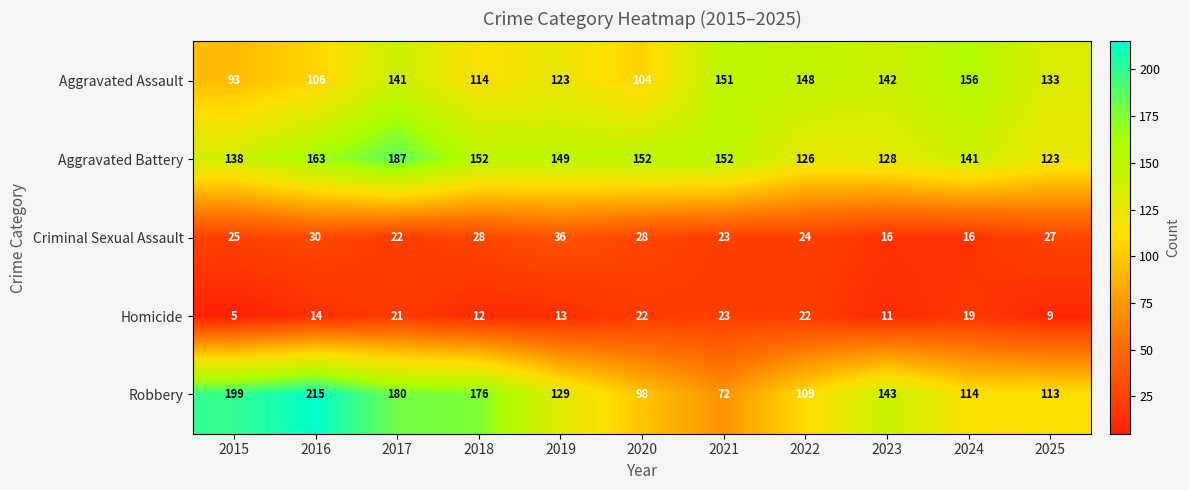

What is the difference between the maximum and minimum values in the Homicide series?

18